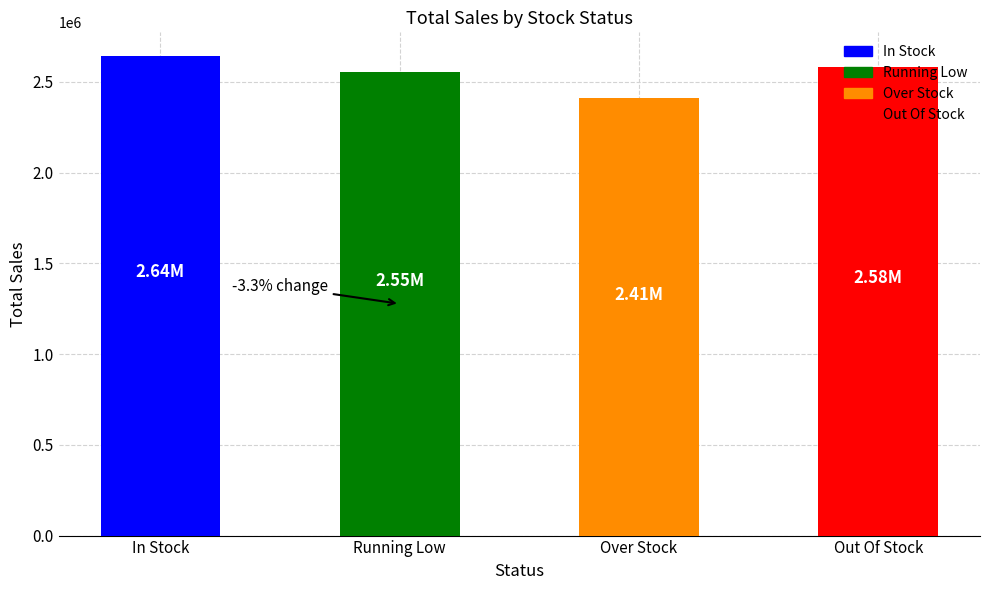

True or false: Out Of Stock has a value of 198549 at 6.

False